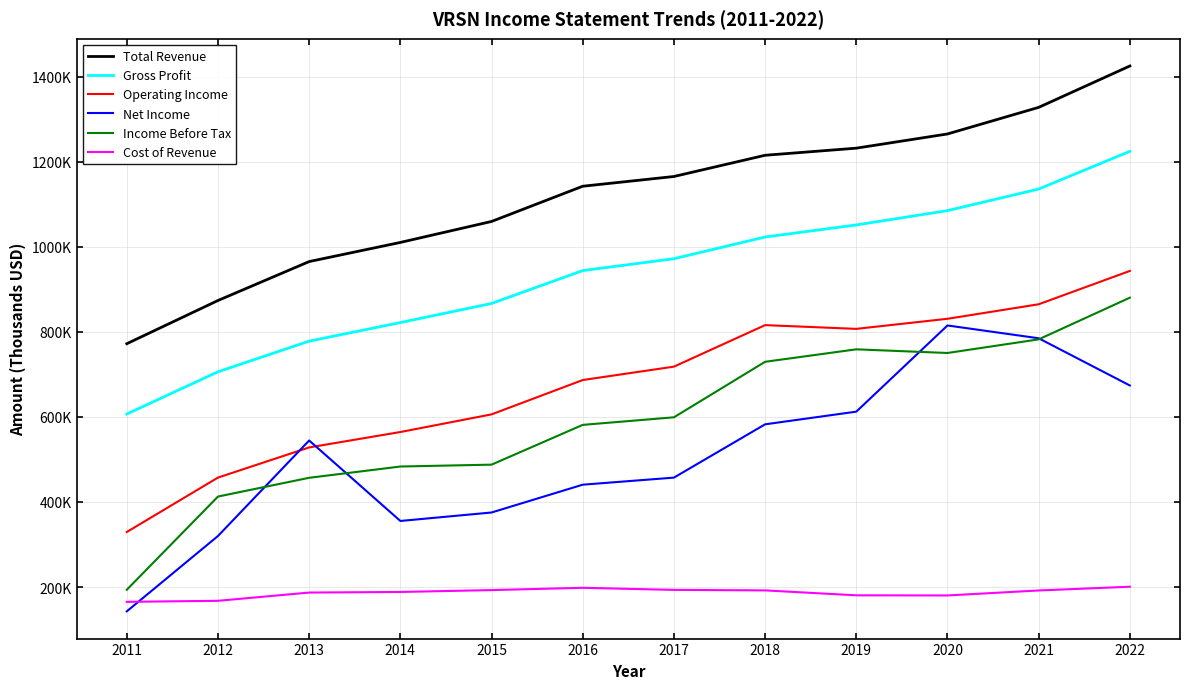

What is the value of the Gross Profit point at the 10th from the left?

1084900